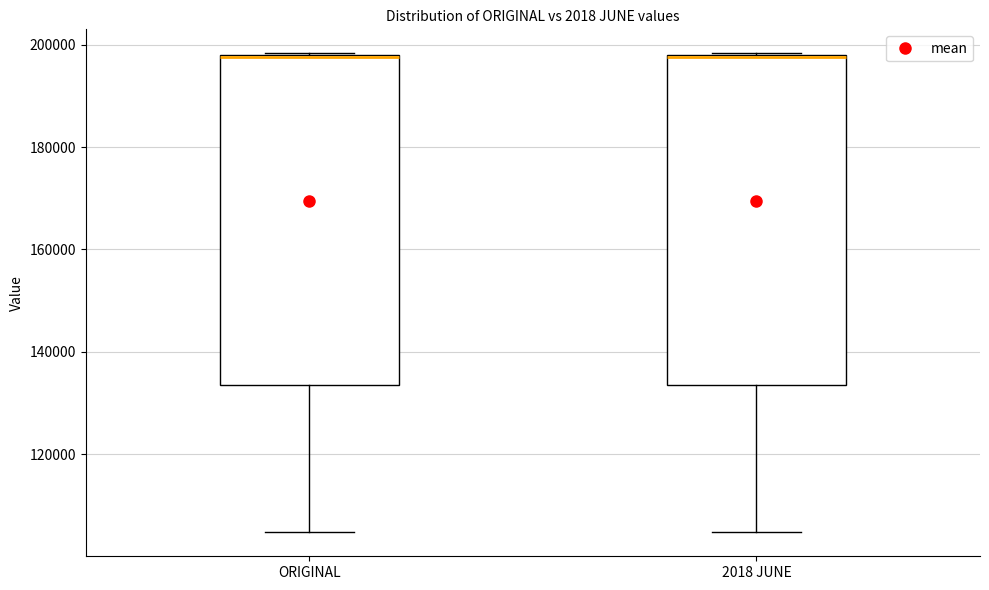

Reading left to right, read every box against the y-axis: the position of its median line, the range the box covers, and the ends of its whiskers. The values are not printed on the chart, so give them approximately, as read against the axis.

ORIGINAL: median 198000, box 134000 to 198000, whiskers 104000 to 198000
2018 JUNE: median 198000, box 134000 to 198000, whiskers 104000 to 198000